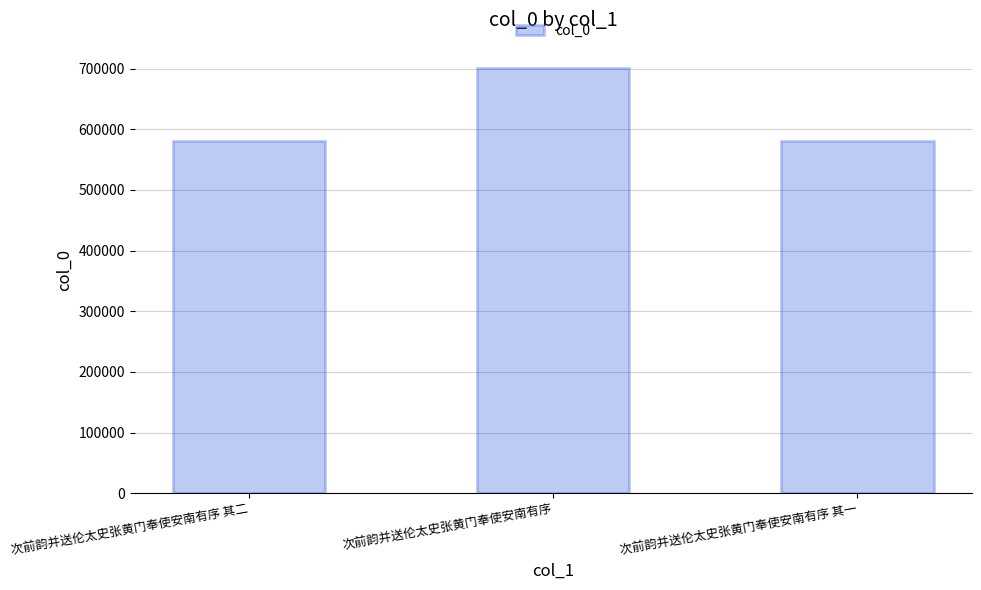

Approximately how many times larger is the value at 次前韵并送伦太史张黄门奉使安南有序 compared to 次前韵并送伦太史张黄门奉使安南有序 其一?

1.2